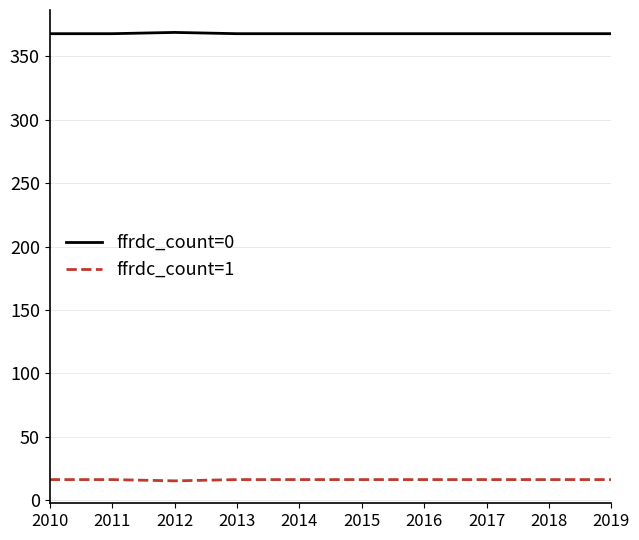

What is the difference between the highest and lowest values at 2017?

352